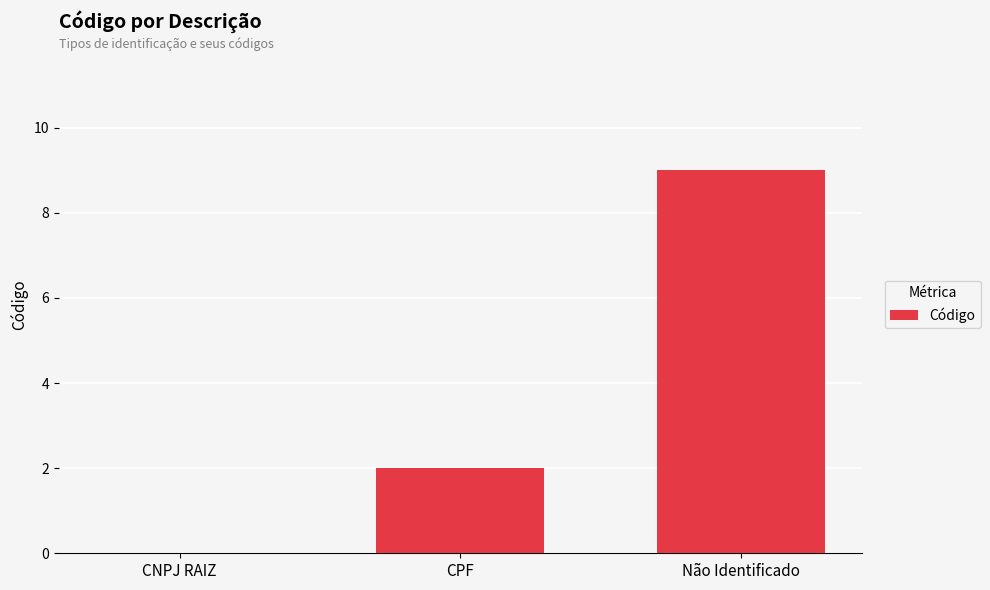

How many distinct data groups are displayed?

1